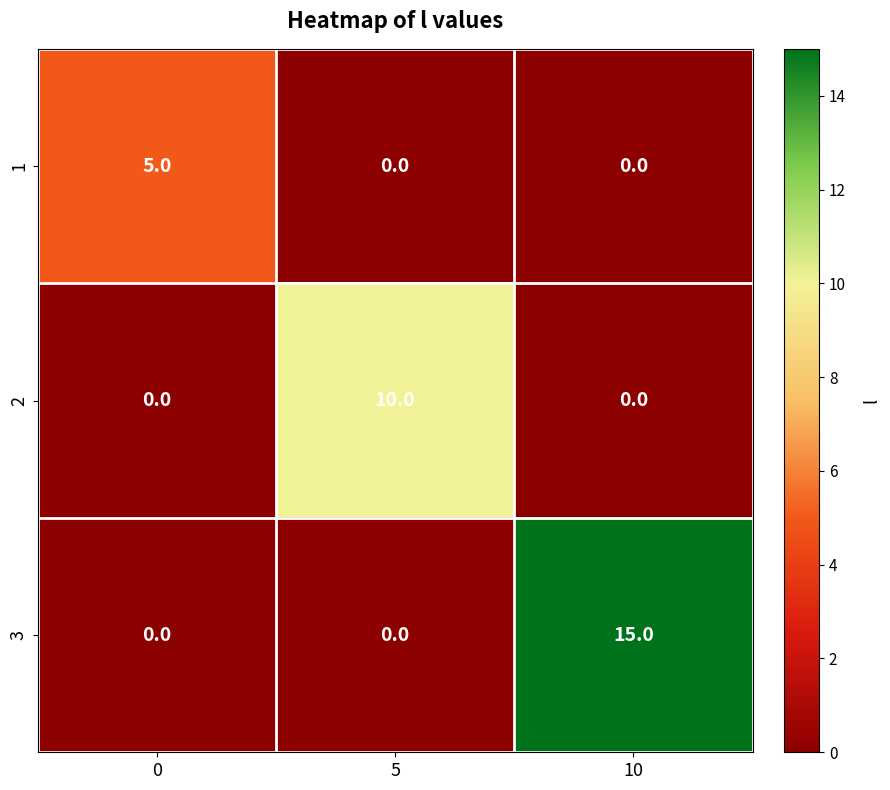

Which category has the highest value across all series?

10